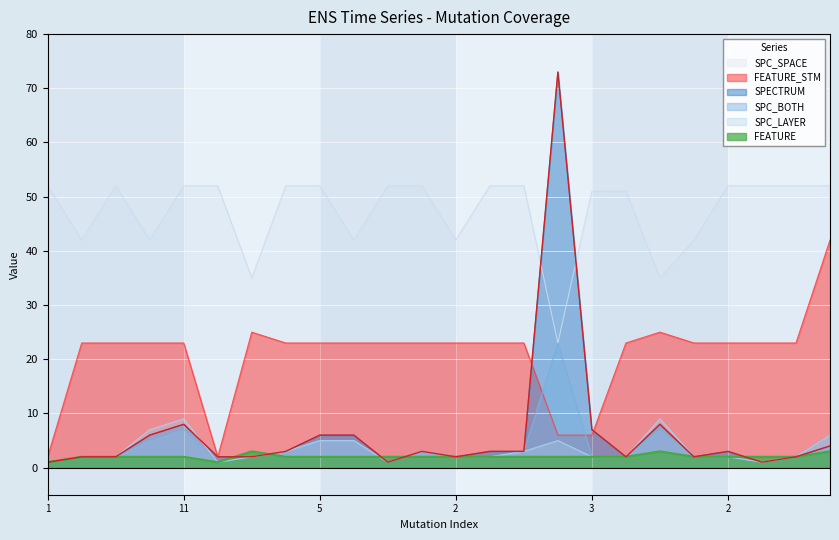

The value of SPECTRUM at 6 is 4. True or false?

True